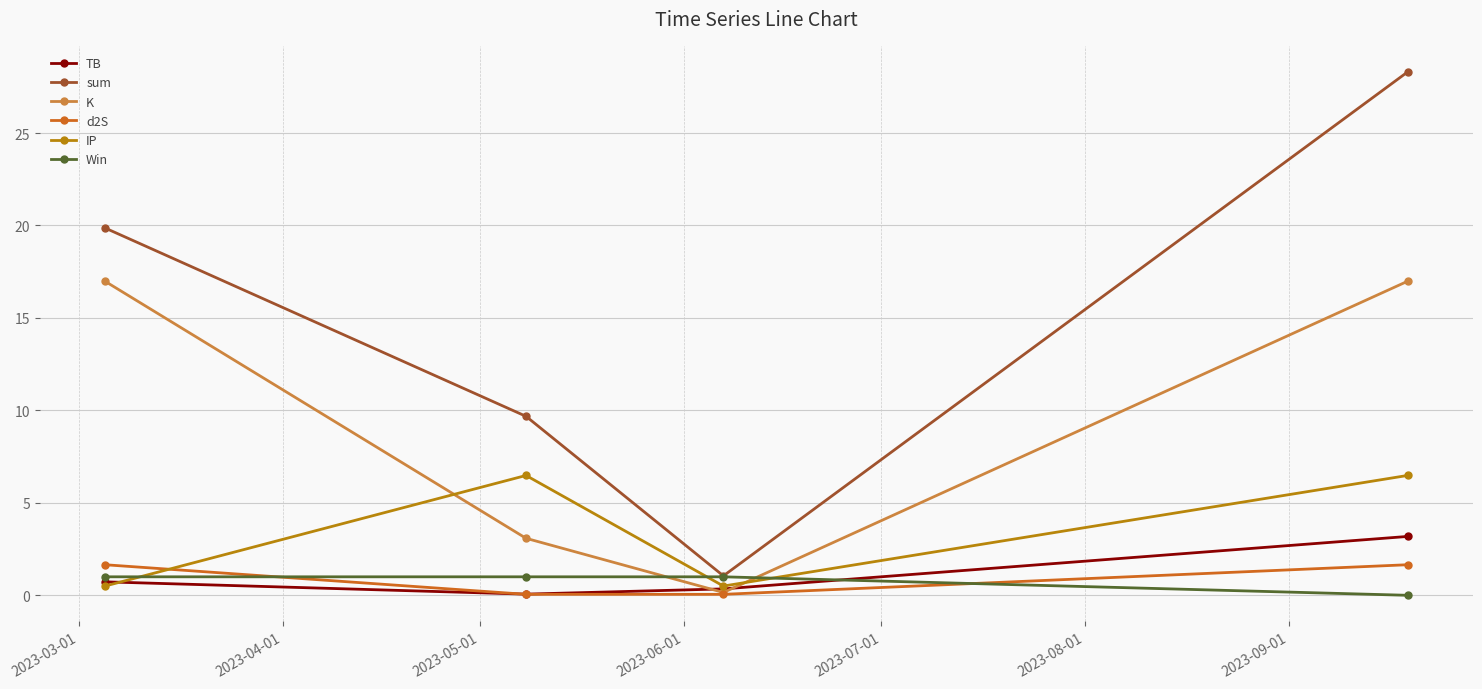

What is the difference between the maximum and minimum values in the d2S series?

1.6